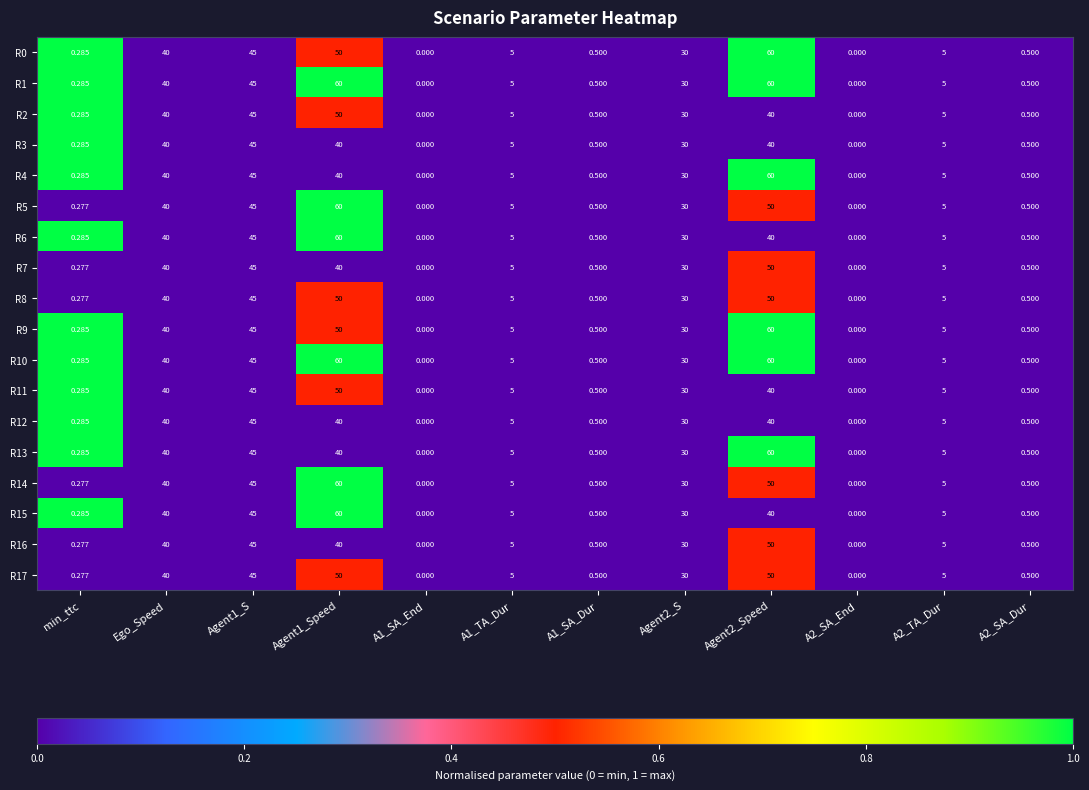

Where does the R14 series first go above 5?

Ego_Speed